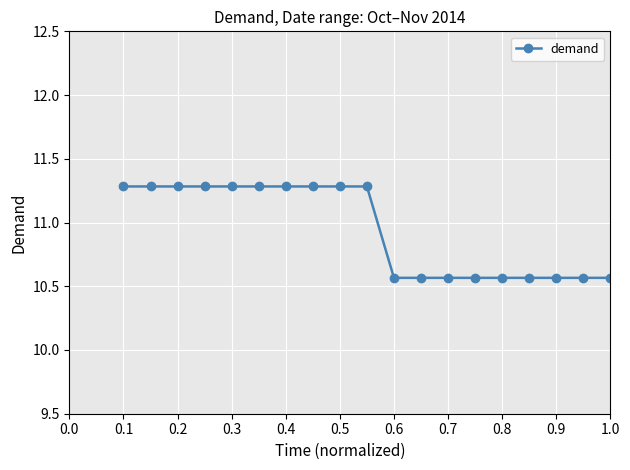

How many values are between 10 and 11?

9